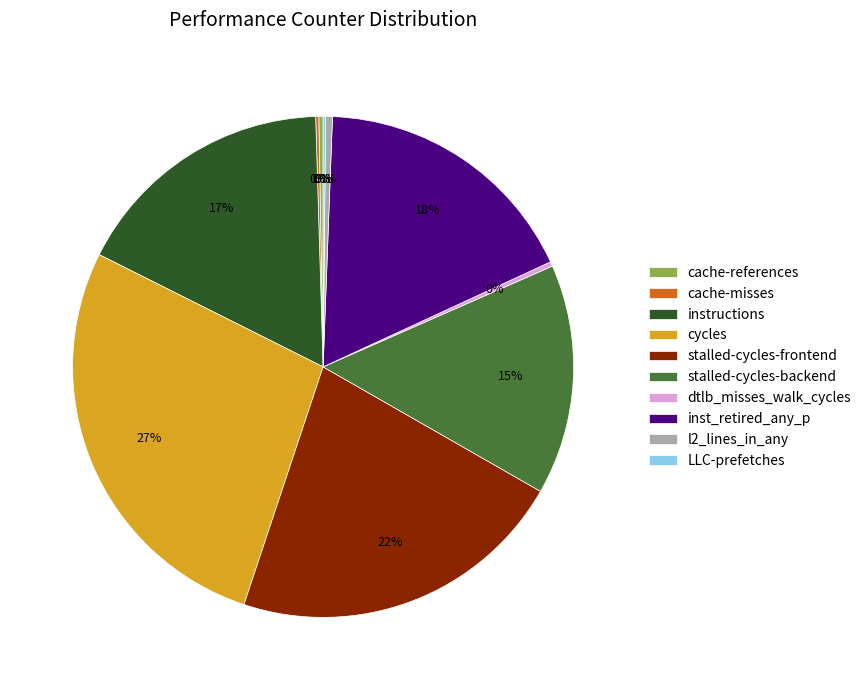

Does inst_retired_any_p represent more than half of the total?

No